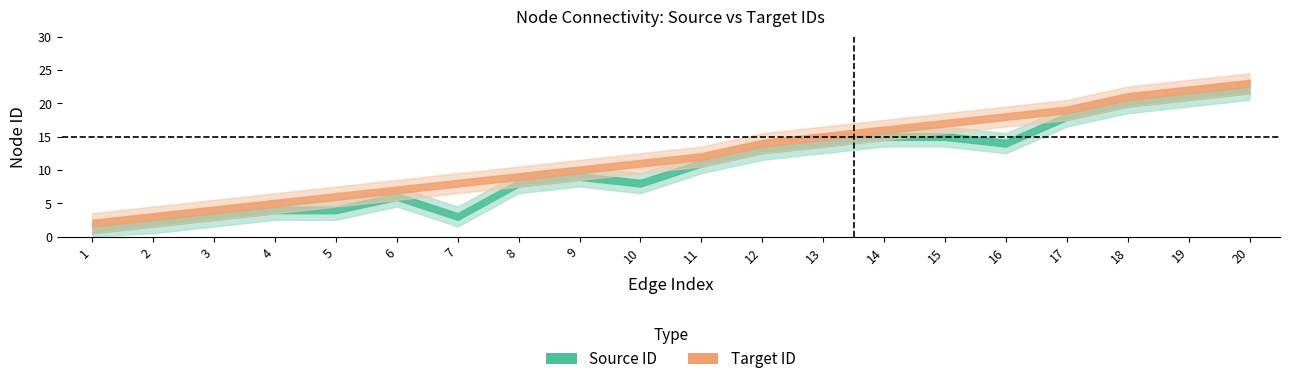

How many values in the Source ID series are below 11?

10